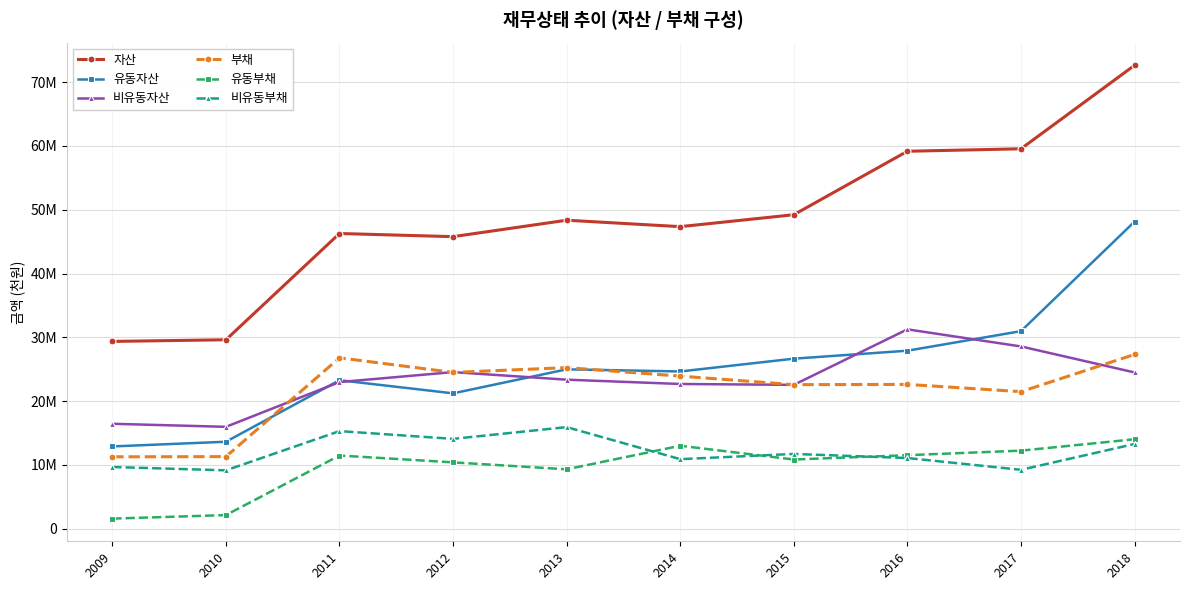

Reading left to right, extract all data points from this chart.

자산: 2009=29360082	2010=29618383	2011=46269250	2012=45775602	2013=48350789	2014=47342870	2015=49210506	2016=59157362	2017=59542775	2018=72627064
유동자산: 2009=12904730	2010=13641276	2011=23278451	2012=21223571	2013=24986661	2014=24652725	2015=26657370	2016=27905005	2017=30971411	2018=48130967
비유동자산: 2009=16455353	2010=15977107	2011=22990799	2012=24552031	2013=23364129	2014=22690146	2015=22553136	2016=31252358	2017=28571364	2018=24496097
부채: 2009=11278313	2010=11307536	2011=26788983	2012=24501940	2013=25251871	2014=23922583	2015=22584370	2016=22621851	2017=21487220	2018=27320572
유동부채: 2009=1594280	2010=2147066	2011=11481726	2012=10411220	2013=9321260	2014=13012424	2015=10853929	2016=11534630	2017=12245519	2018=14030387
비유동부채: 2009=9684033	2010=9160470	2011=15307257	2012=14090720	2013=15930611	2014=10910159	2015=11730441	2016=11087221	2017=9241701	2018=13290185